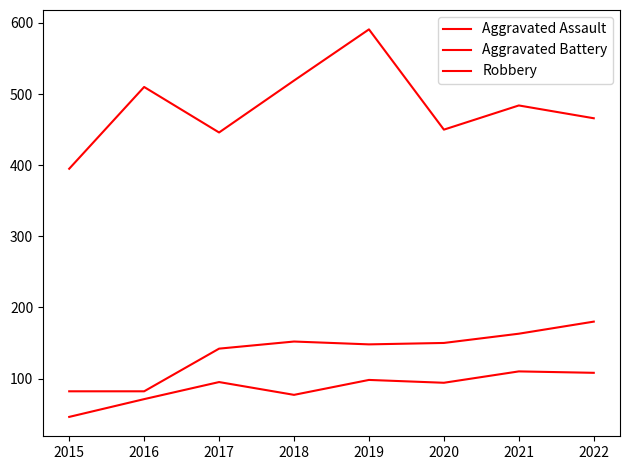

Is this an area chart (filled region under the line)?

No